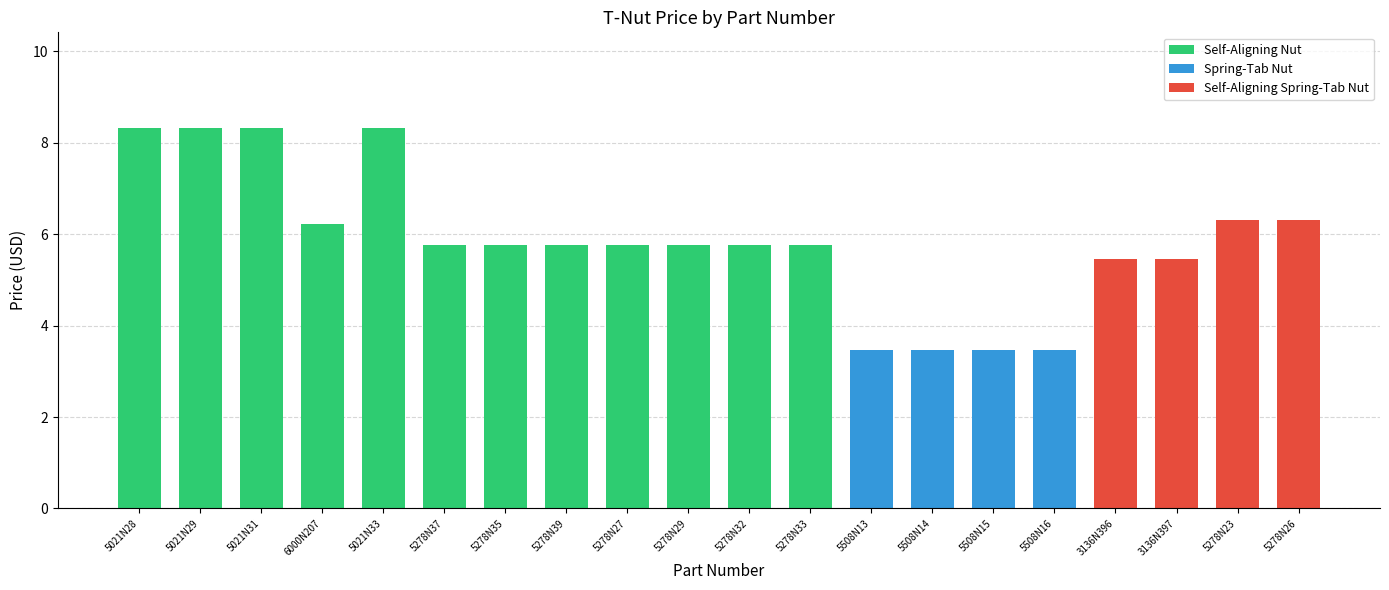

What is the average value?

5.9